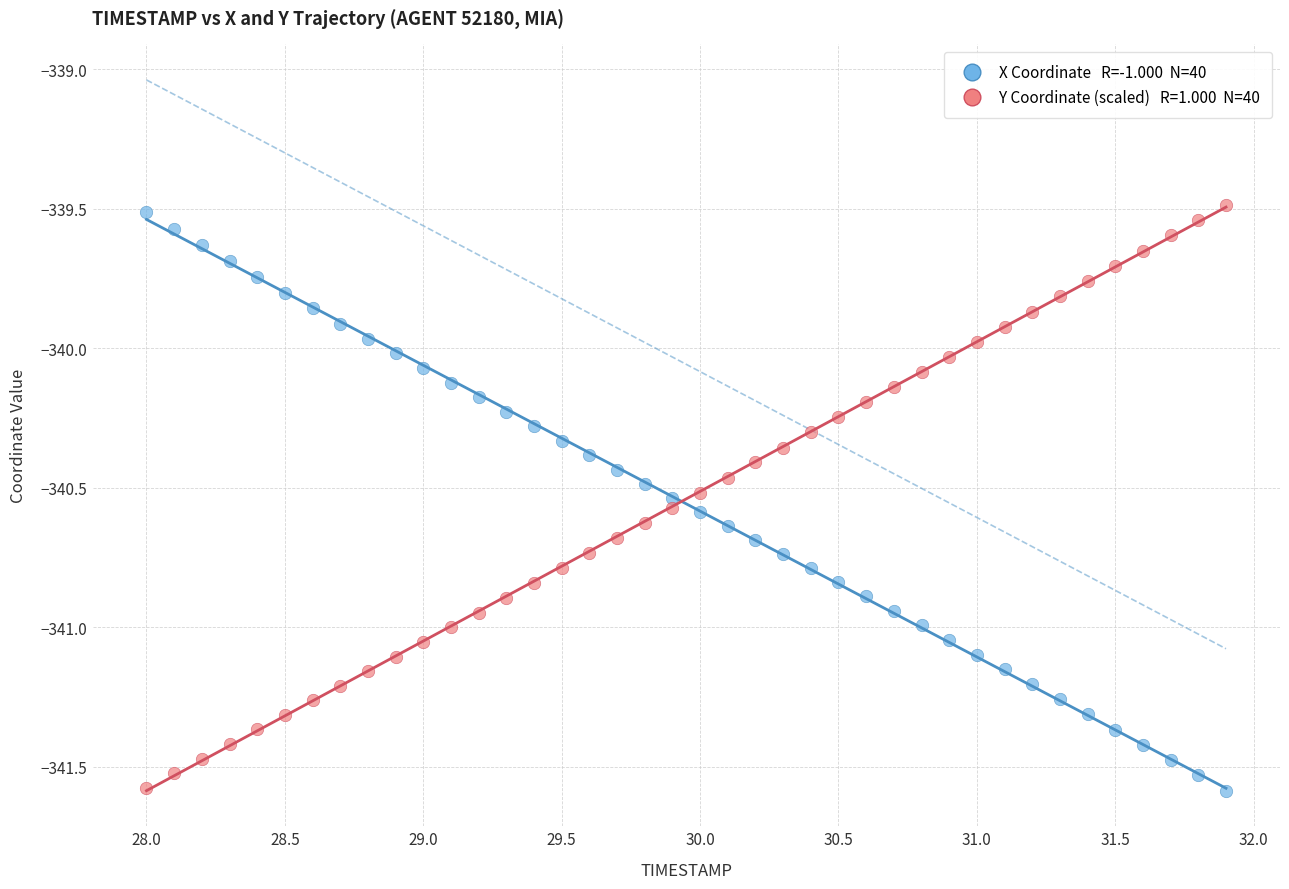

Across all data points, what is the range of Y values (max minus min)?

2.1